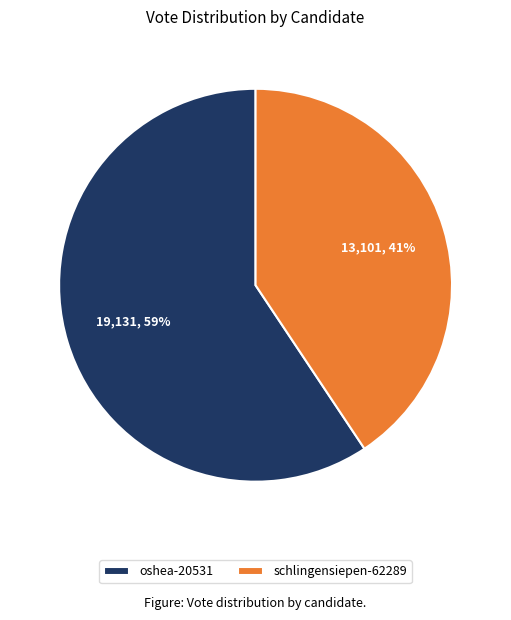

Is it true that oshea-20531 is 59% of the pie?

True